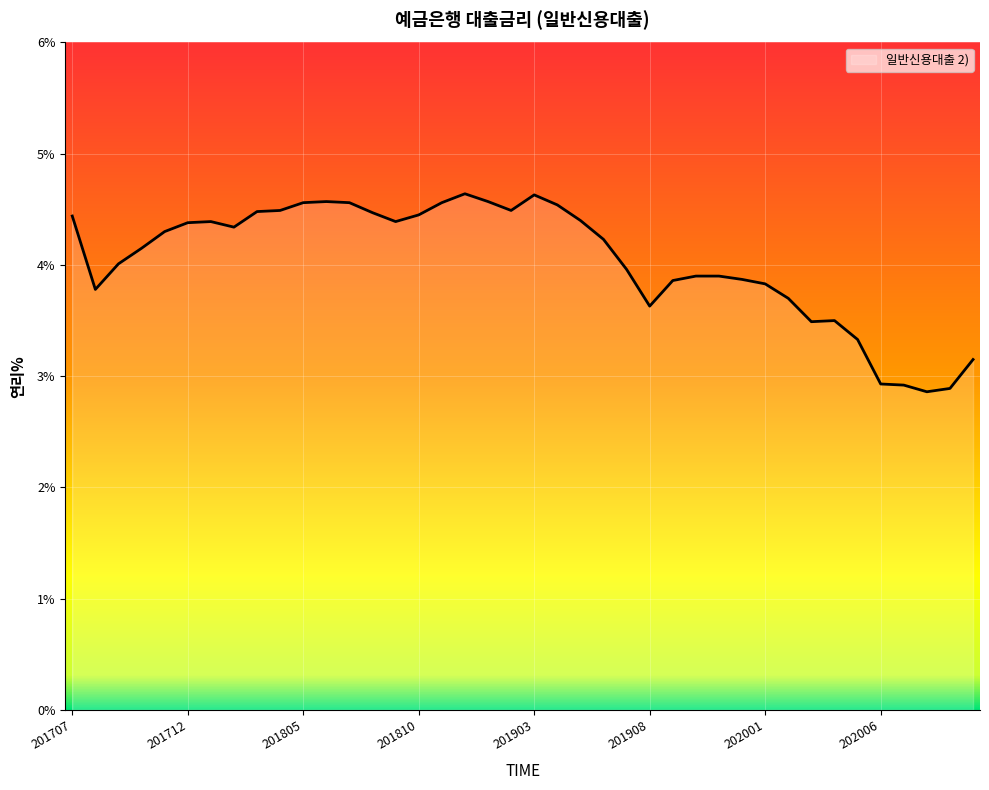

How many lines are shown in the chart?

1